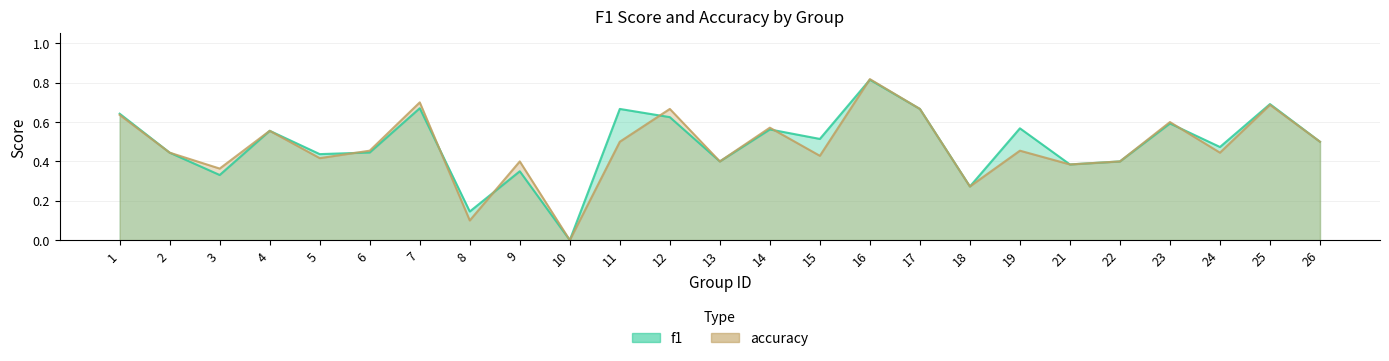

How many interior local valleys does the accuracy series have?

9